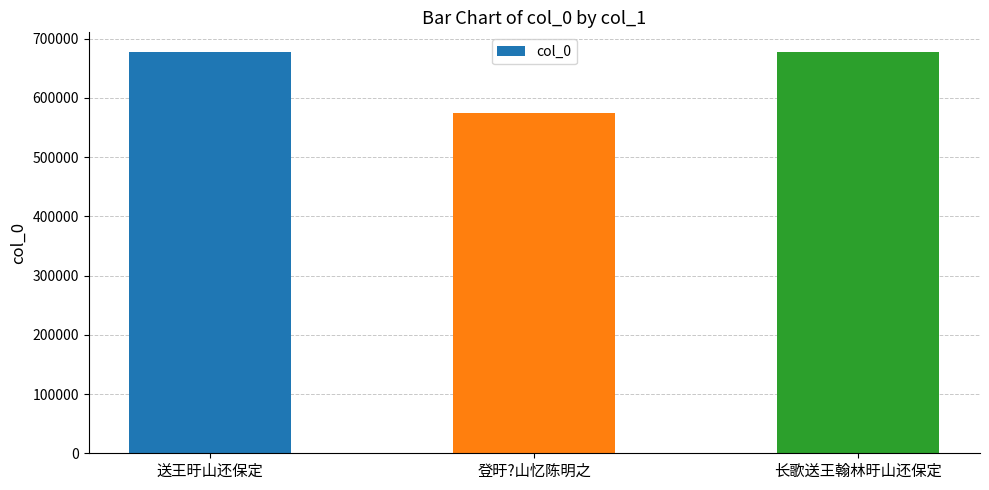

What is the change in value from 登旴?山忆陈明之 to 长歌送王翰林旴山还保定?

+102759